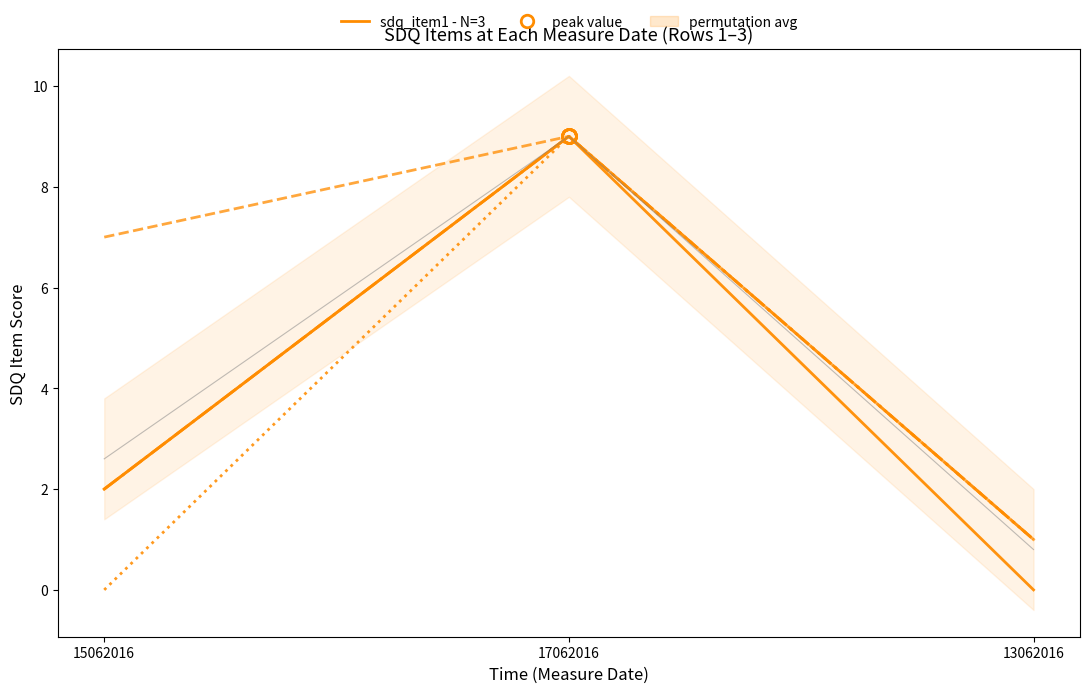

Reading left to right, list all the values displayed in this chart.

sdq_item1: 15062016=2	17062016=9	13062016=1
sdq_item2: 15062016=7	17062016=9	13062016=1
sdq_item4: 15062016=2	17062016=9	13062016=1
sdq_item6: 15062016=0	17062016=9	13062016=1
sdq_item8: 15062016=2	17062016=9	13062016=0